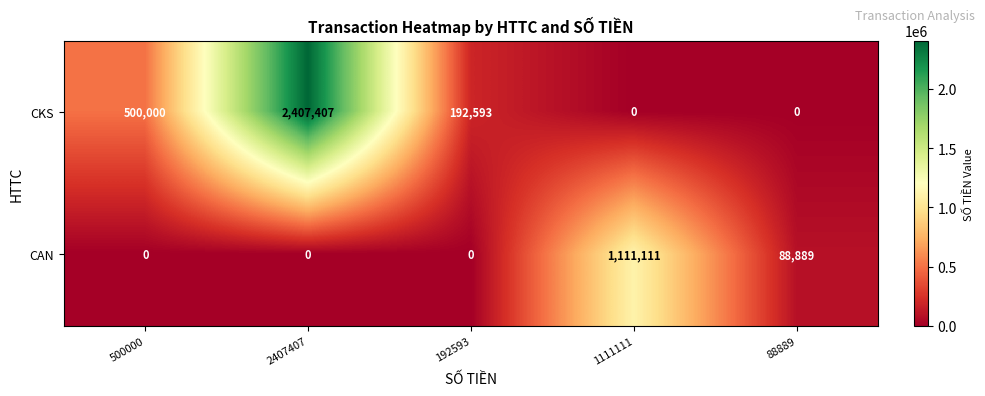

Reading right to left, list all the values displayed in this chart.

CKS: 88889=0	1111111=0	192593=192593	2407407=2407407	500000=500000
CAN: 88889=88889	1111111=1111111	192593=0	2407407=0	500000=0